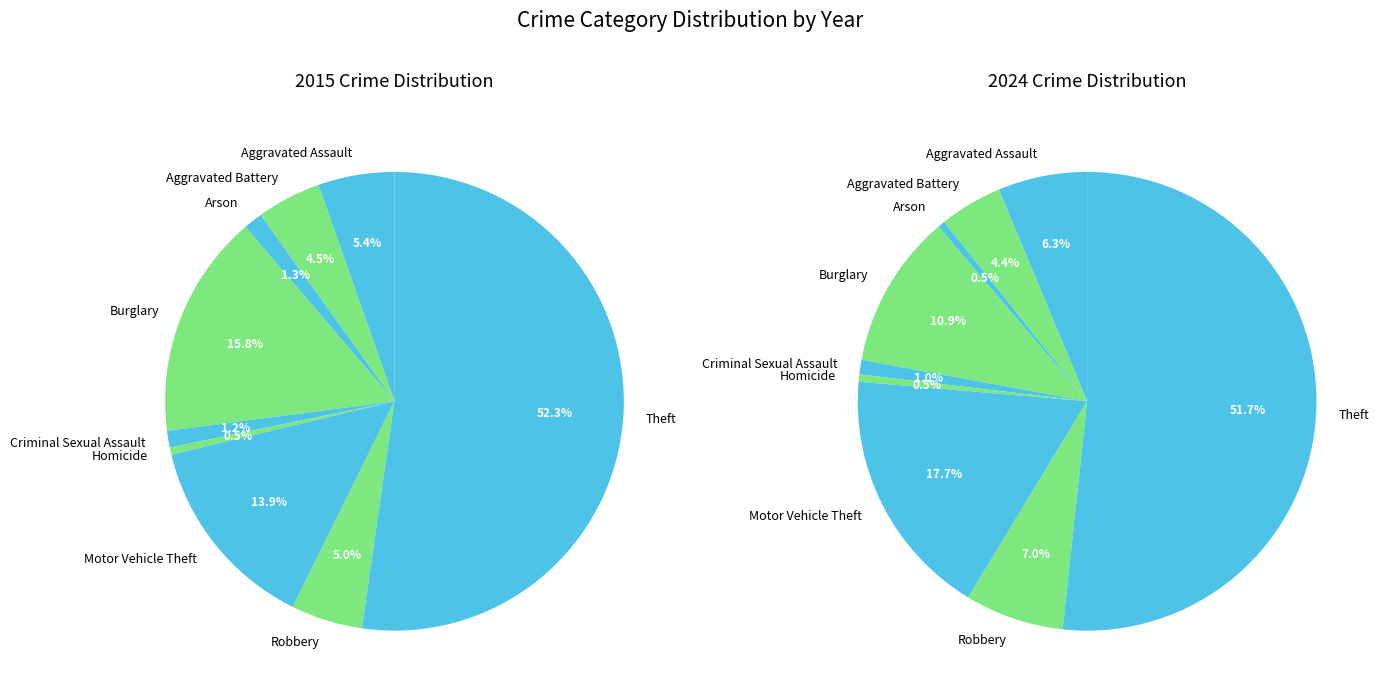

Which series has the largest range (max minus min)?

2015